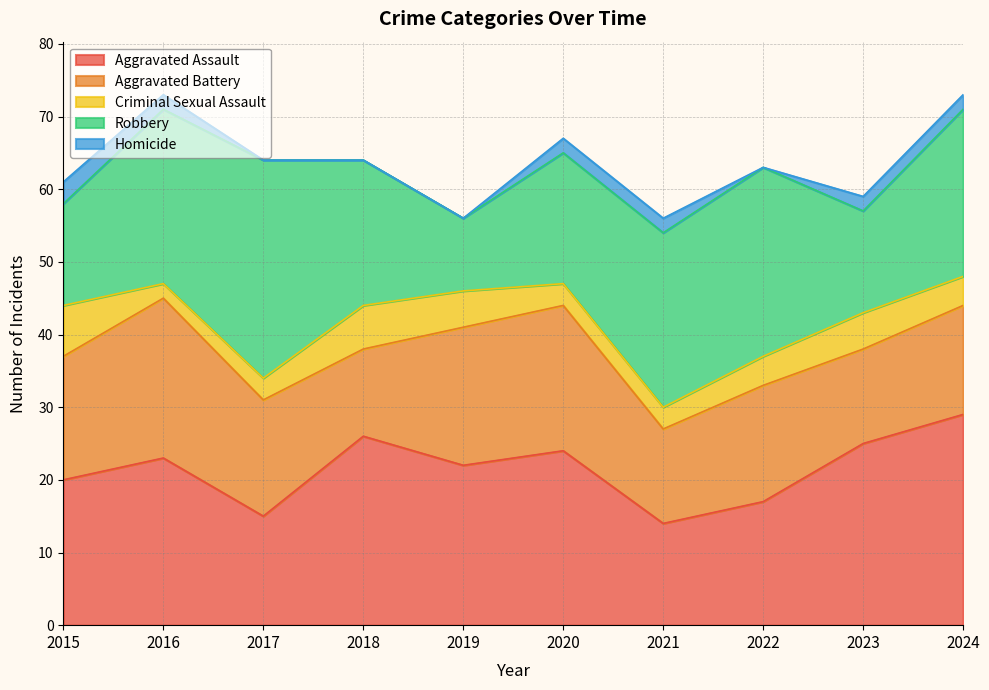

How many data points in Criminal Sexual Assault are less than 4?

4